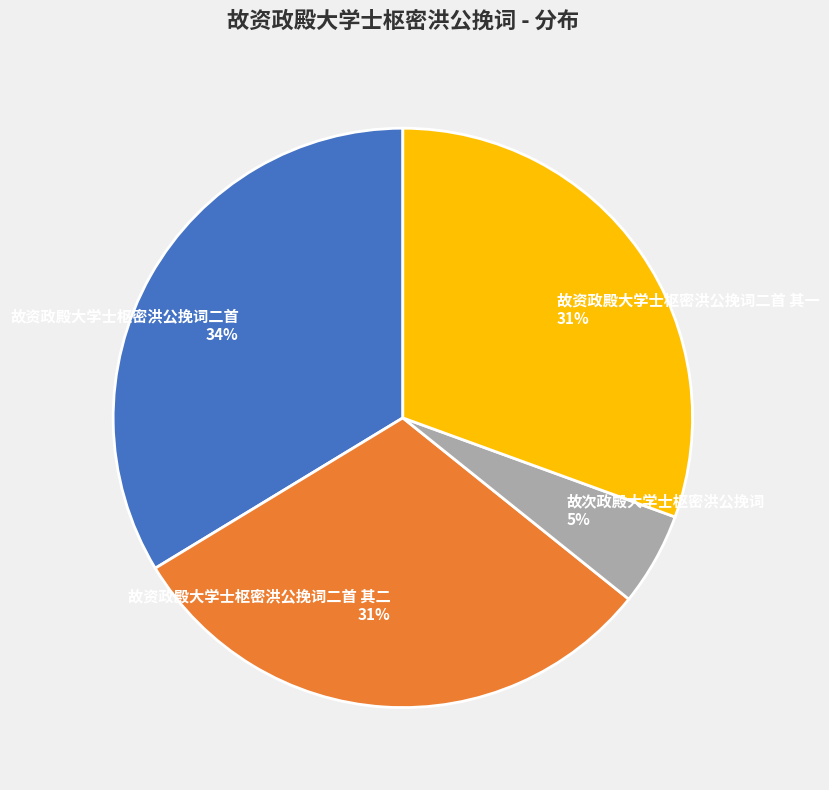

Which category has the smallest portion of the pie?

故次政殿大学士枢密洪公挽词 5%